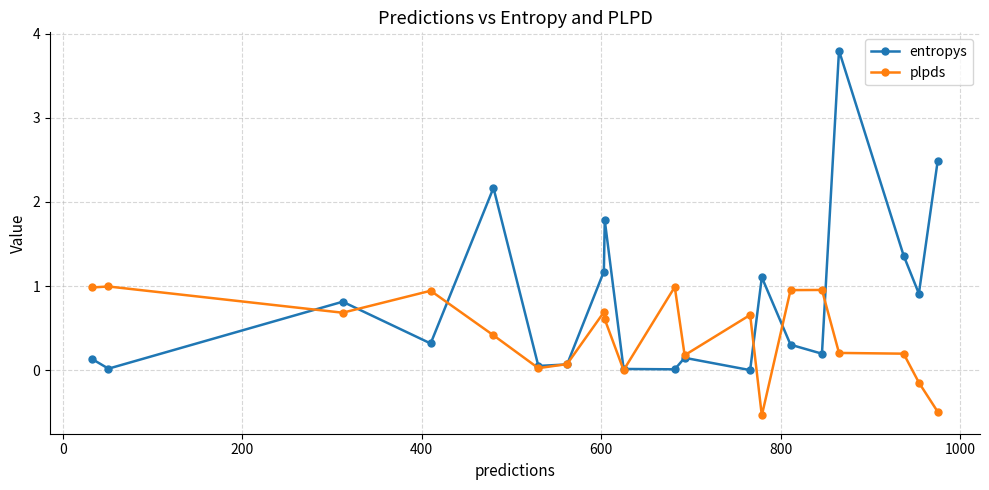

What is the difference between the maximum and second lowest values in the entropys series?

3.8